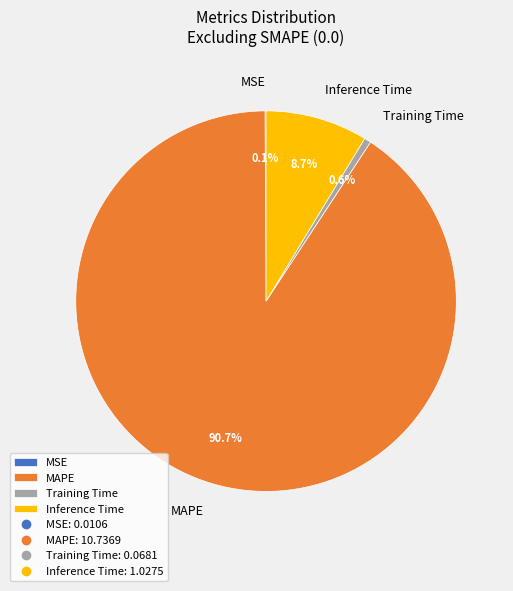

Is there any slice that represents more than half of the pie?

Yes